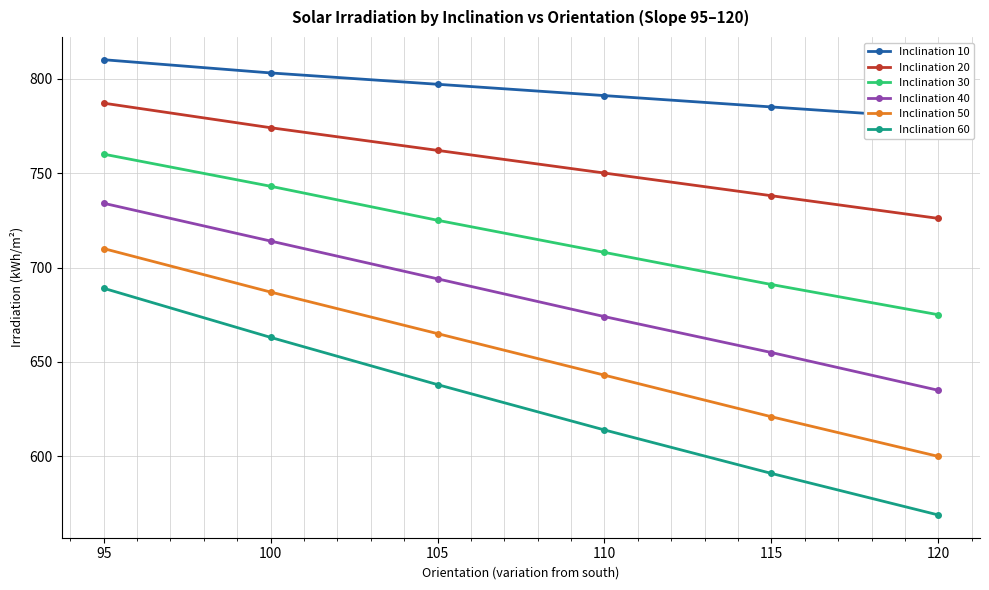

What is the greatest value displayed?

810